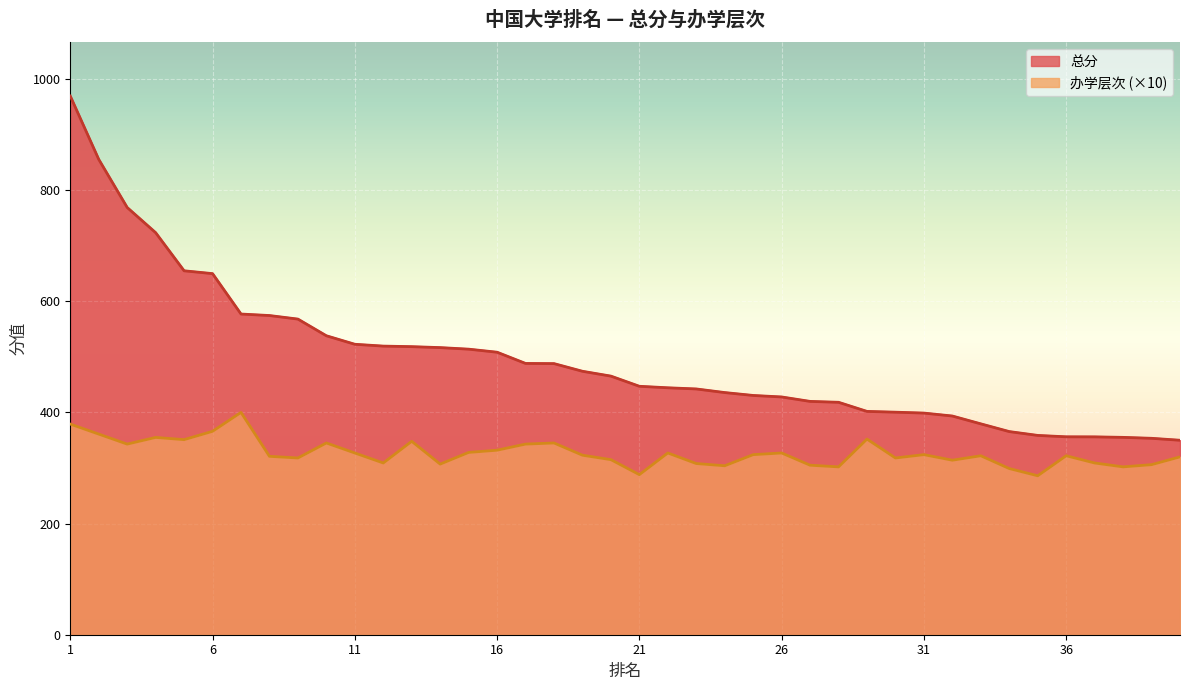

List the series in order of their peak value, highest first.

总分, 办学层次